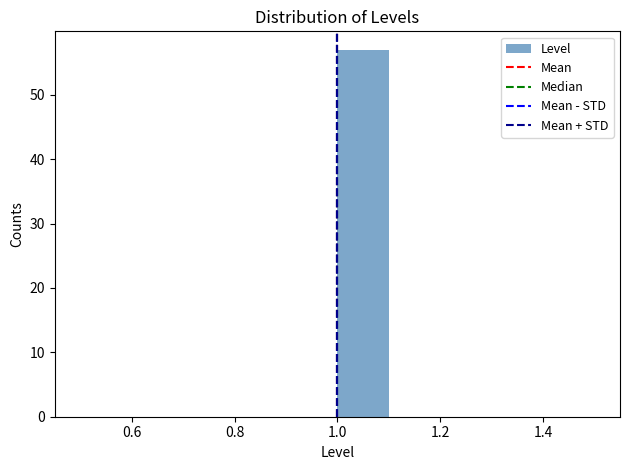

Which range on the x-axis has the tallest bar?

1.0 to 1.1